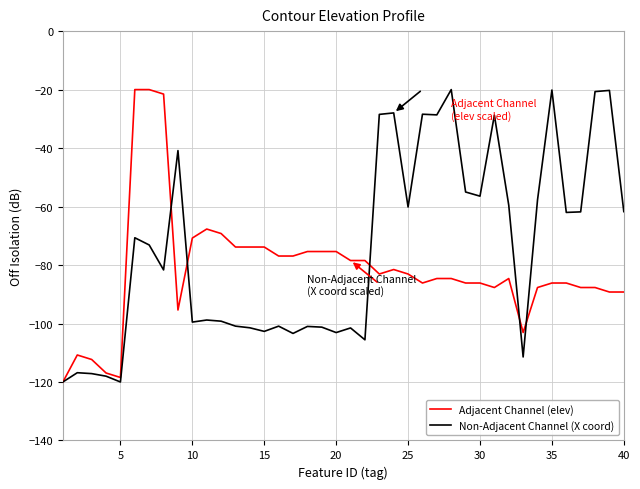

Rank the series by their average value, from lowest to highest.

Adjacent Channel (elev), Non-Adjacent Channel (X coord)